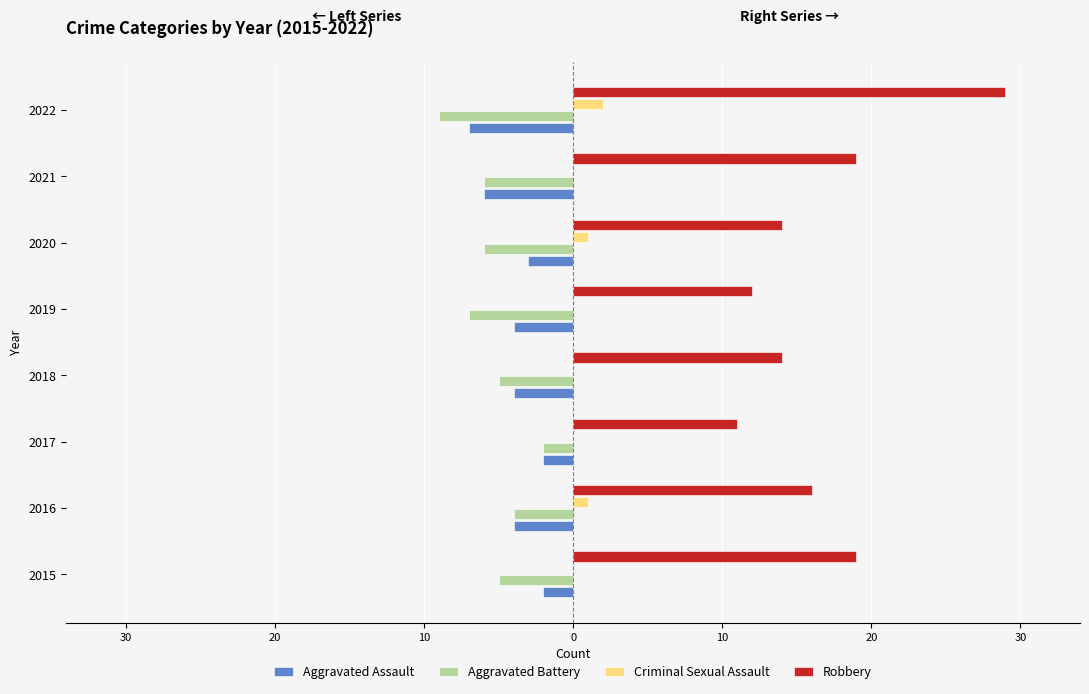

What are all the series names shown in the legend?

Aggravated Assault, Aggravated Battery, Criminal Sexual Assault, Robbery